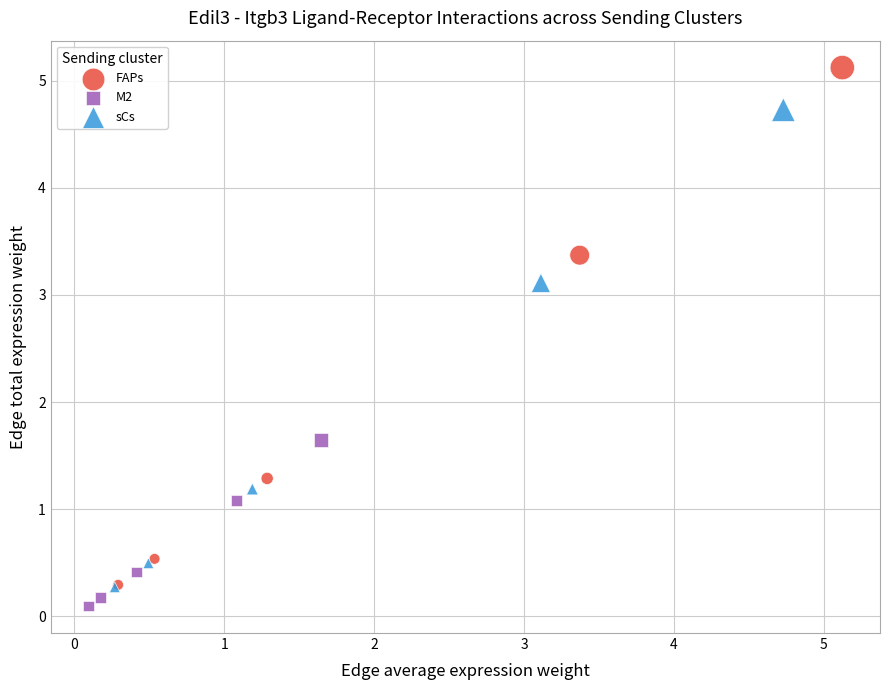

Which series contains the lowest Y value?

M2